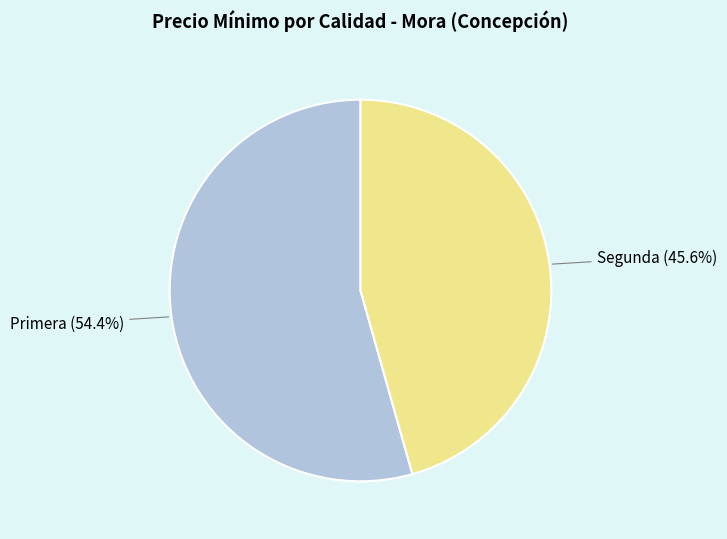

Is there any slice that represents more than half of the pie?

Yes